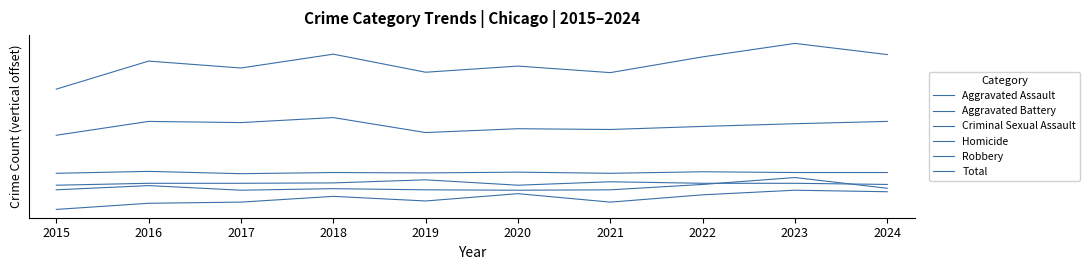

In Total, how many points are lower than both neighbors (excluding endpoints)?

3